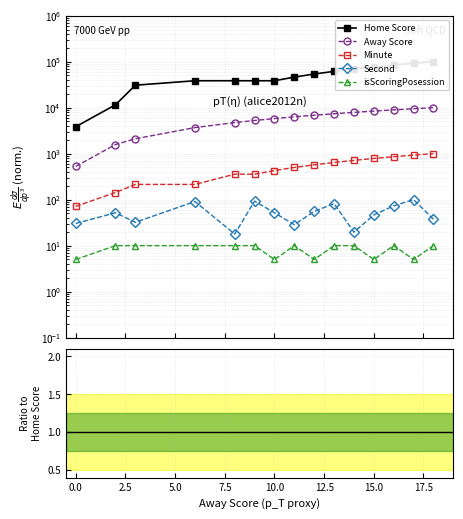

True or false: isScoringPosession and Second intersect in this chart.

False